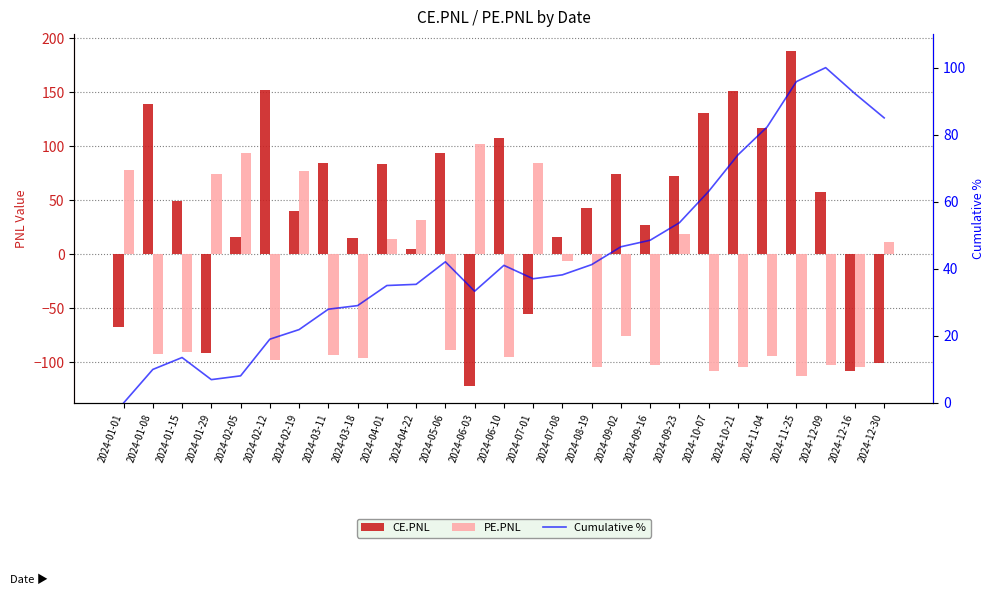

How many values in the PE.PNL series exceed -90?

13